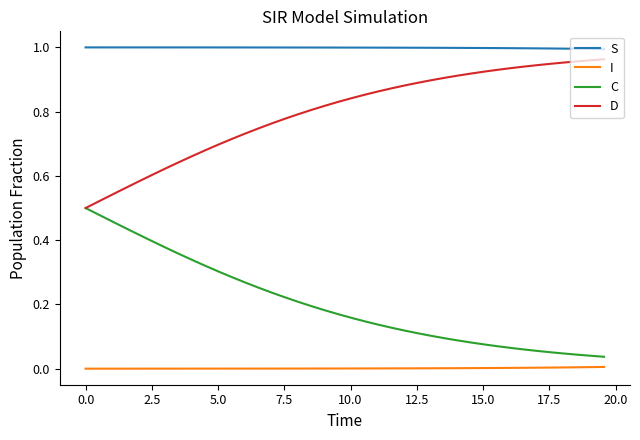

What are all the series names shown in the legend?

S, I, C, D